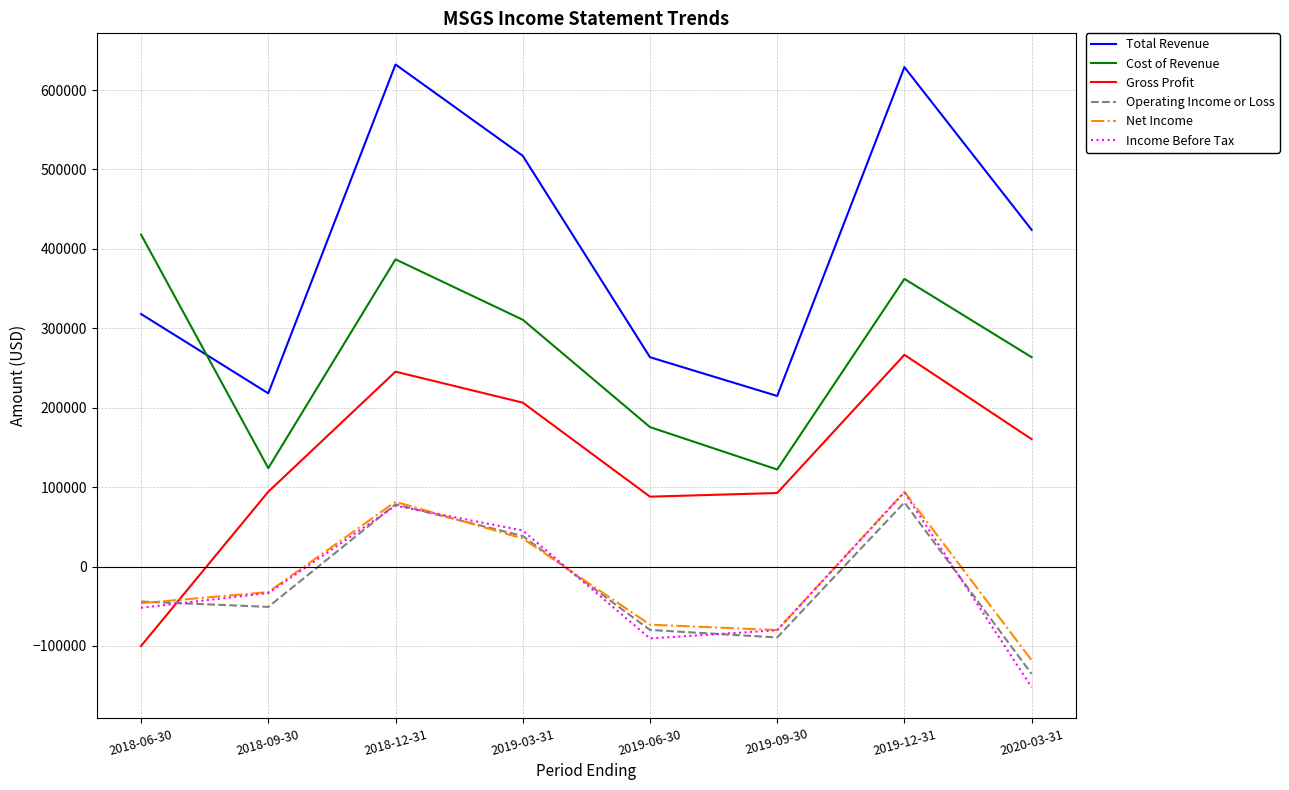

What is the sum of all Cost of Revenue values?

2163100